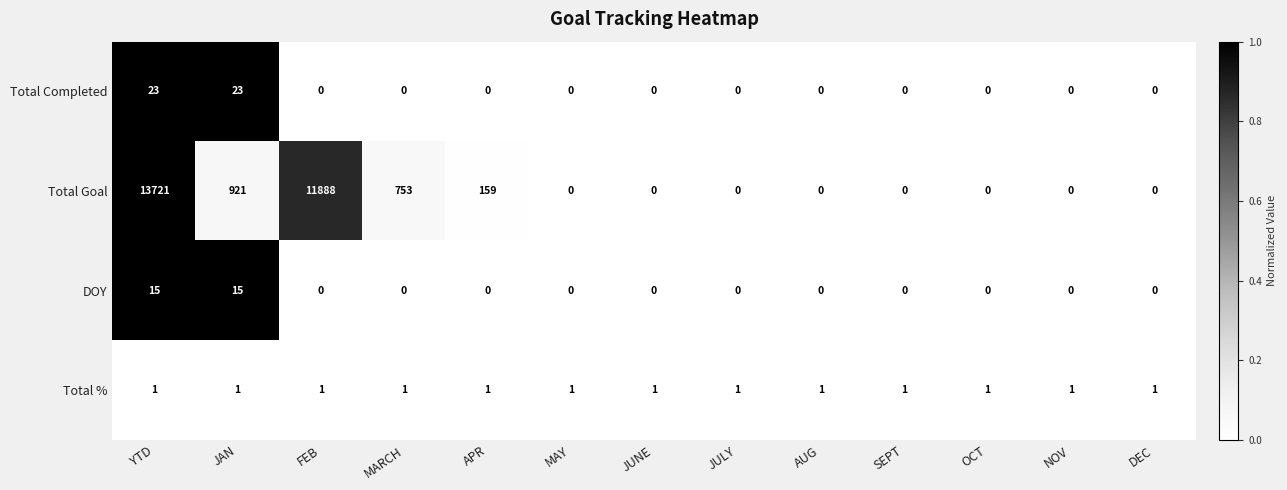

At which category does the chart reach its peak across all series?

YTD